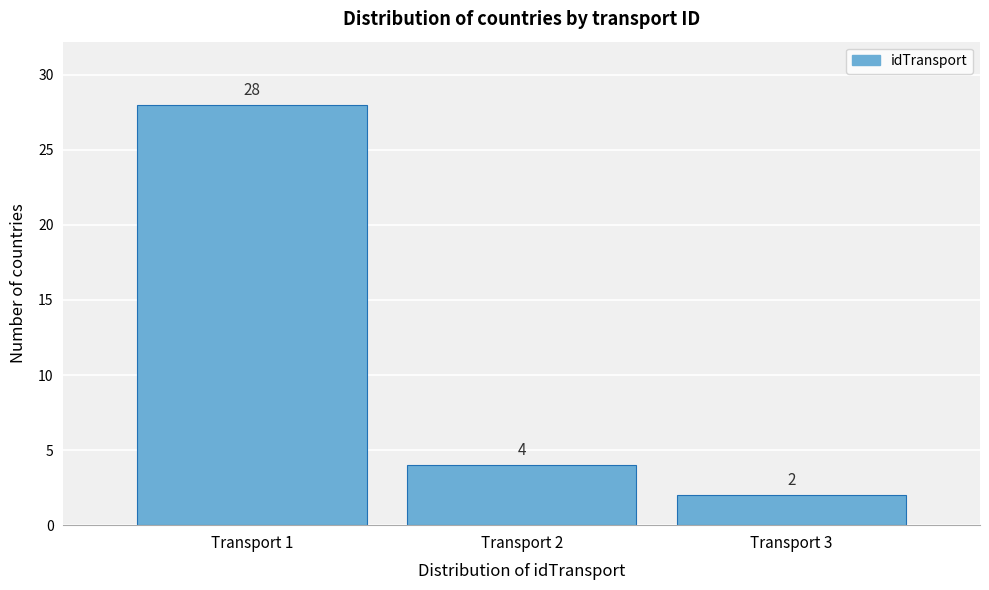

Reading right to left, list all the values displayed in this chart.

2	4	28